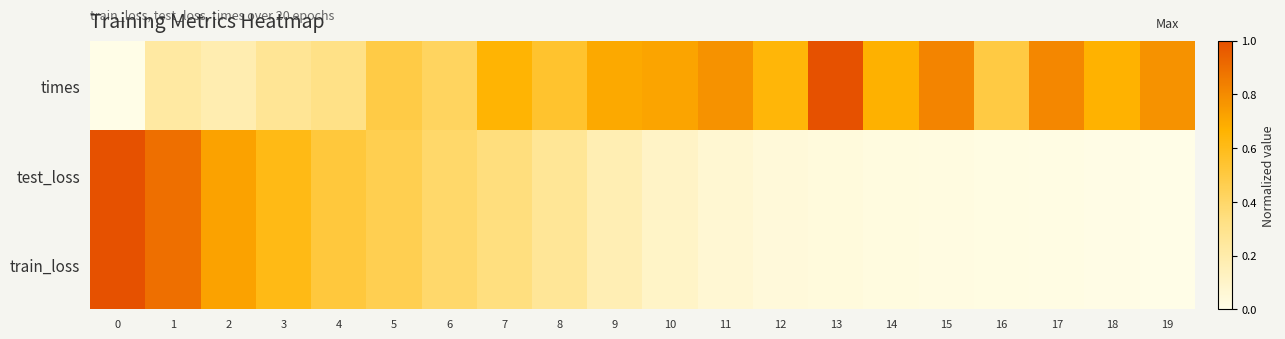

What is the spread (max minus min) of values at 0?

1.0